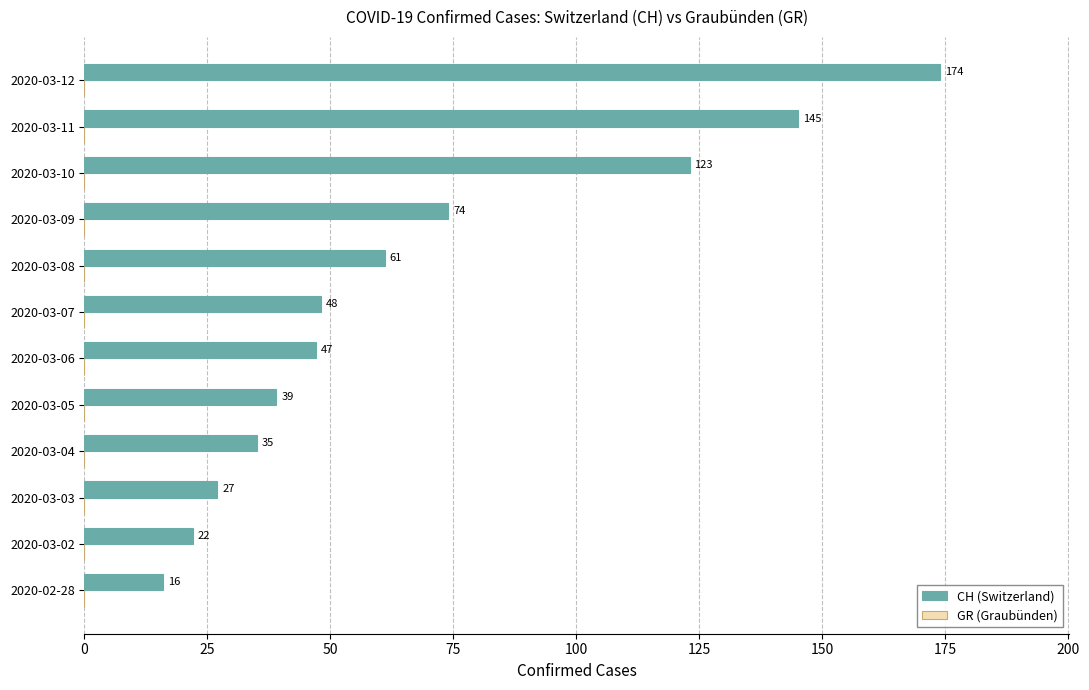

At which label is the value closest to 95?

2020-03-09